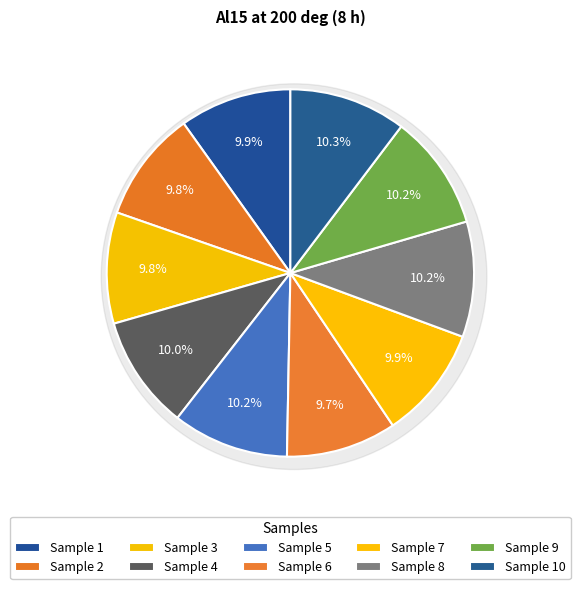

To the nearest percent, what is the average slice percentage?

10%